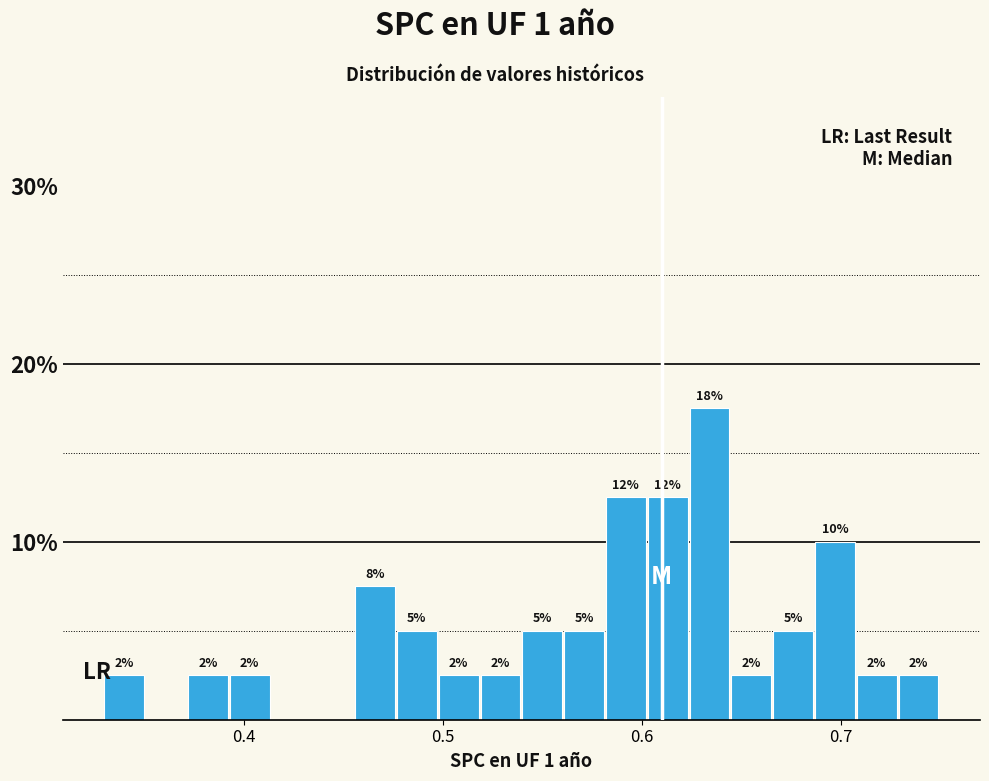

Read against the x-axis, roughly where is the centre of the tallest bar?

0.63